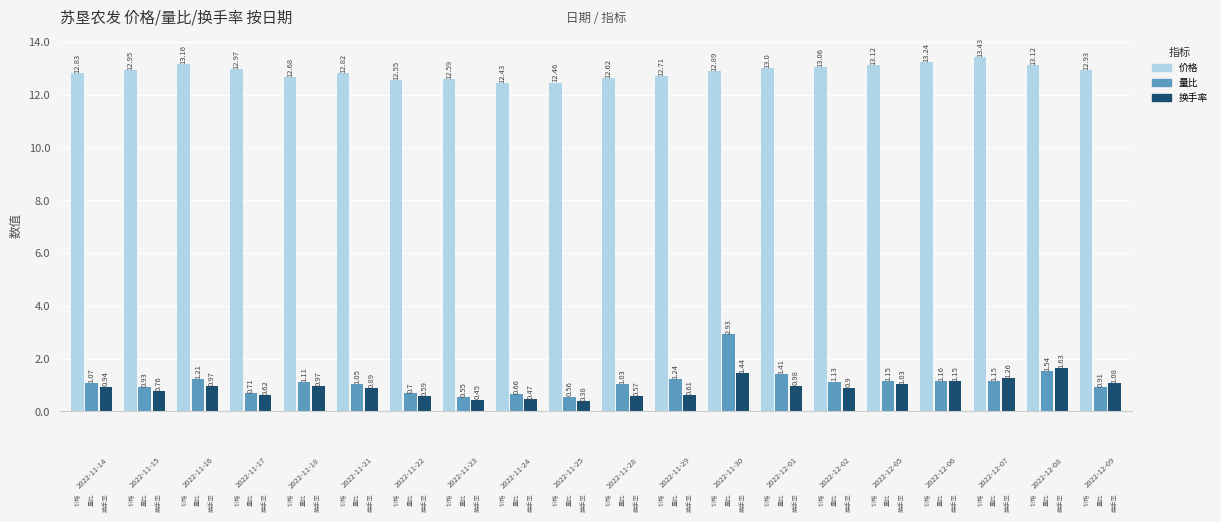

What is the difference between the maximum and second lowest values in the 量比 series?

2.4